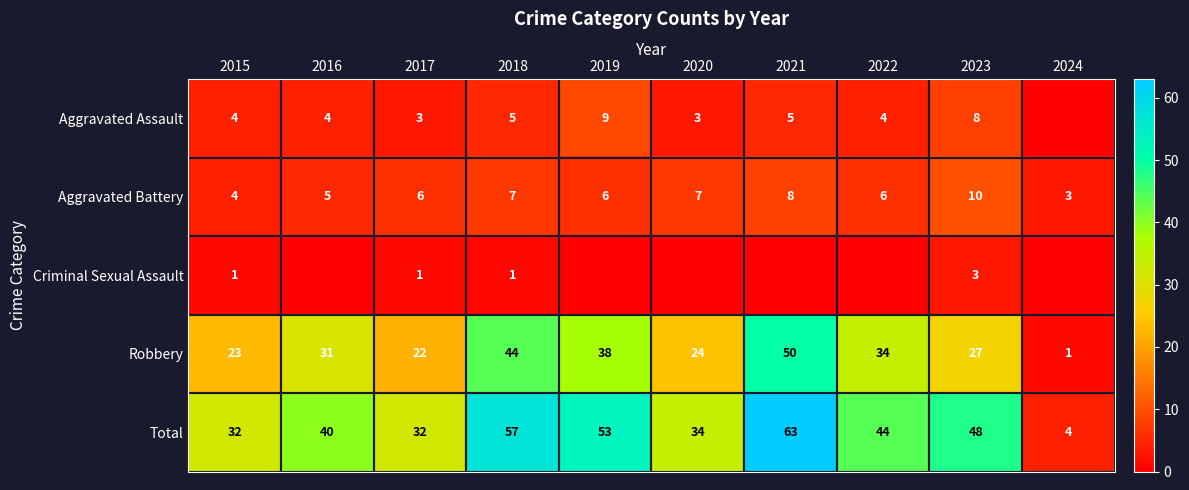

What is the total value across all series at 2024?

8